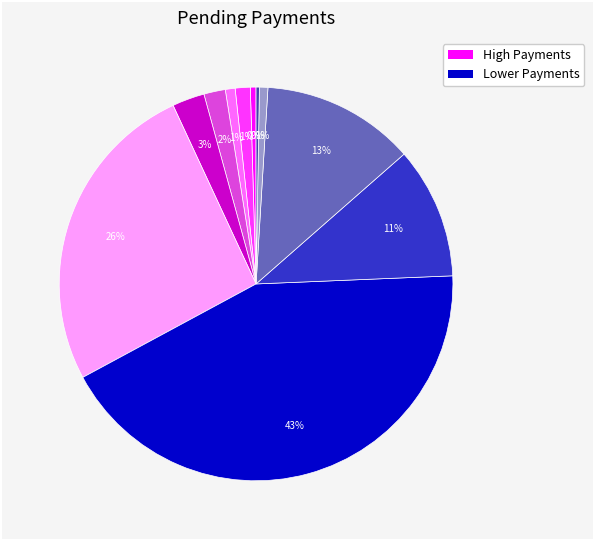

Is there any slice that represents more than half of the pie?

No